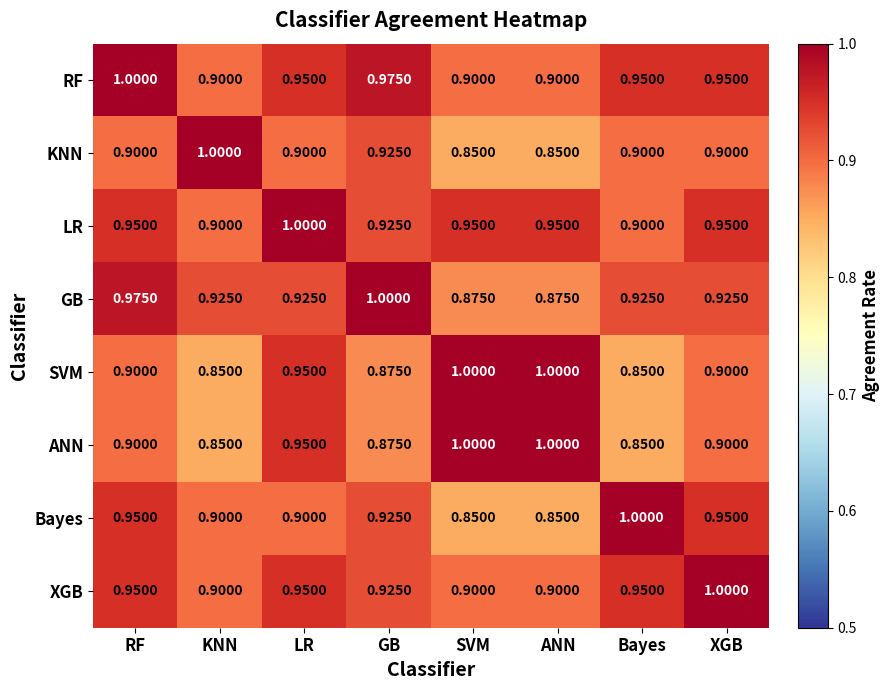

Is the value of LR at LR greater than the value of Bayes at GB?

Yes